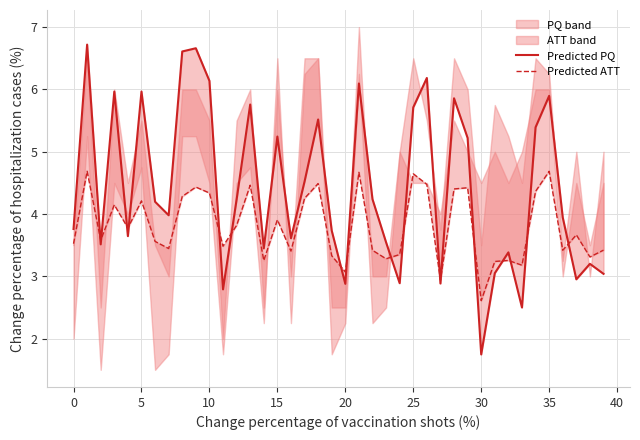

What value does the Predicted PQ series have at 36?

3.9